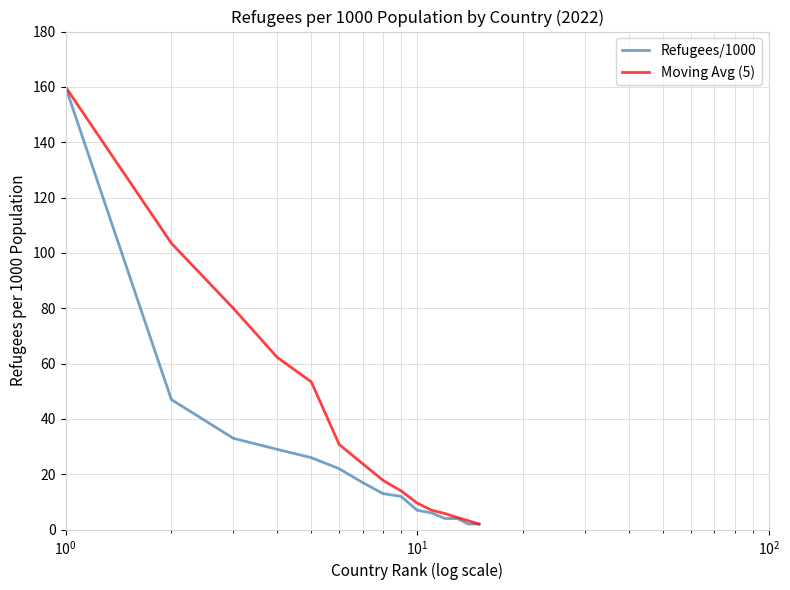

List the series in order of their overall mean, lowest first.

Refugees/1000, Moving Avg (5)